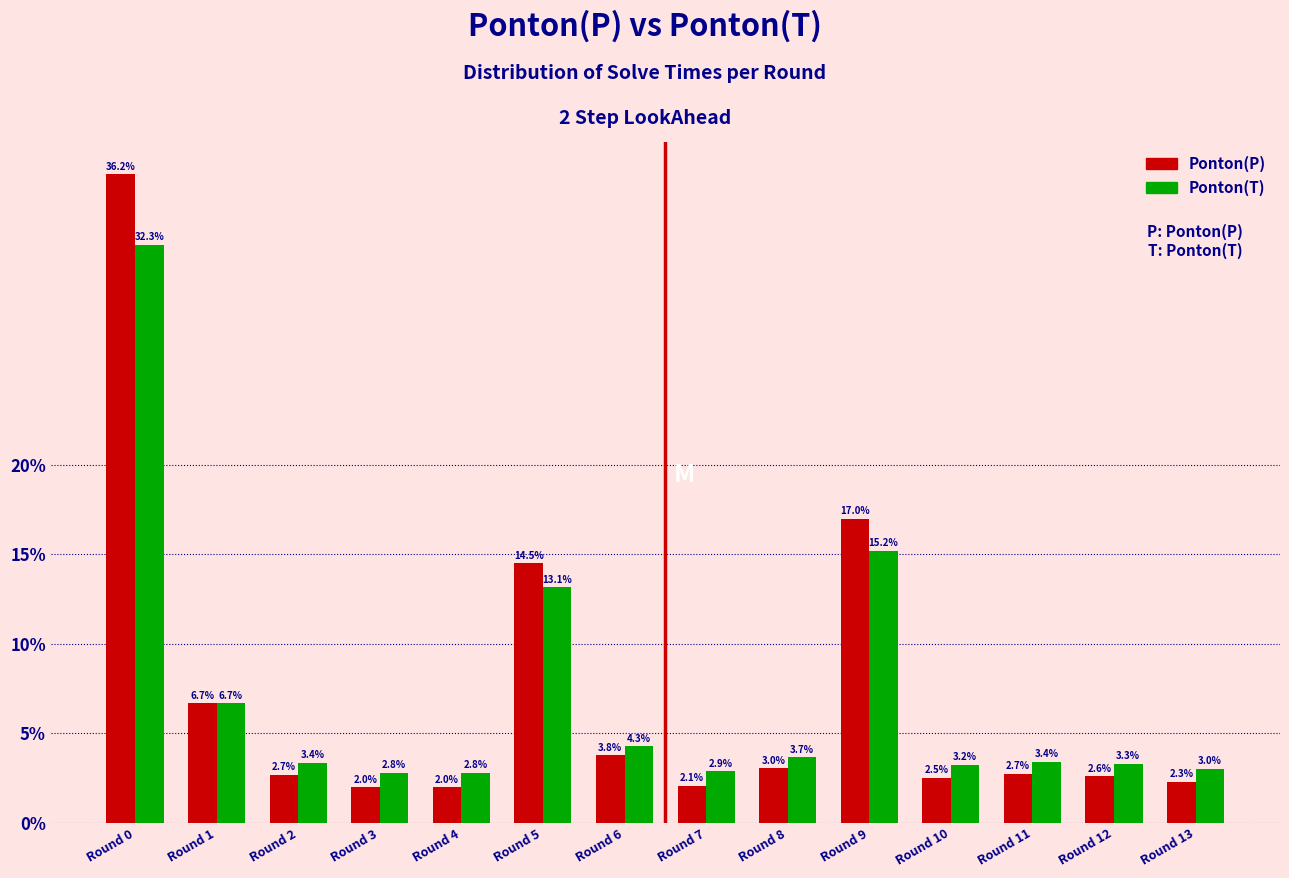

Reading left to right, extract all data points from this chart.

Ponton(P): Round 0=36.2	Round 1=6.7	Round 2=2.7	Round 3=2.0	Round 4=2.0	Round 5=14.5	Round 6=3.8	Round 7=2.1	Round 8=3.0	Round 9=17.0	Round 10=2.5	Round 11=2.7	Round 12=2.6	Round 13=2.3
Ponton(T): Round 0=32.3	Round 1=6.7	Round 2=3.4	Round 3=2.8	Round 4=2.8	Round 5=13.1	Round 6=4.3	Round 7=2.9	Round 8=3.7	Round 9=15.2	Round 10=3.2	Round 11=3.4	Round 12=3.3	Round 13=3.0